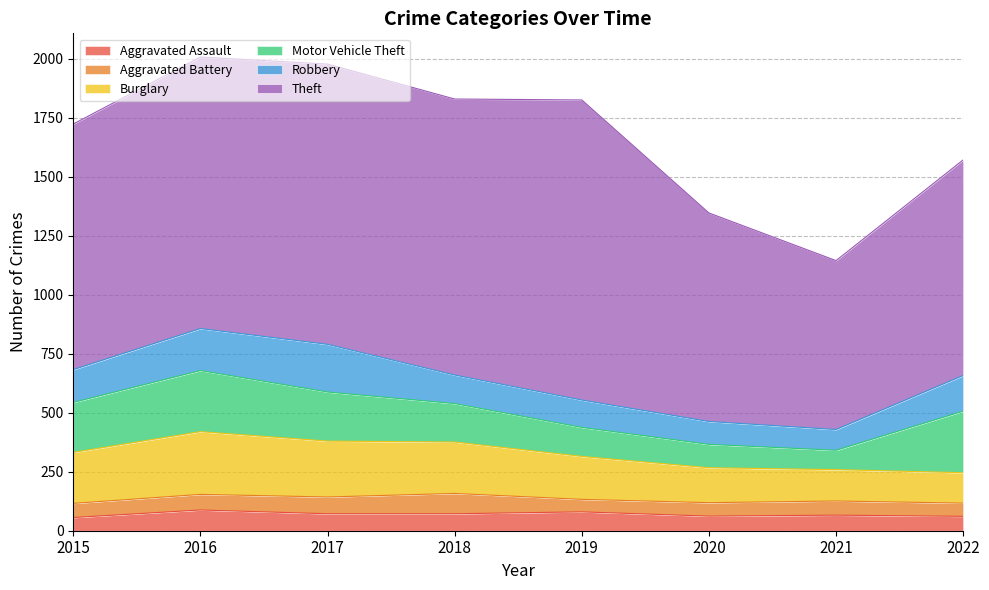

How many data points in Burglary are above 216?

3